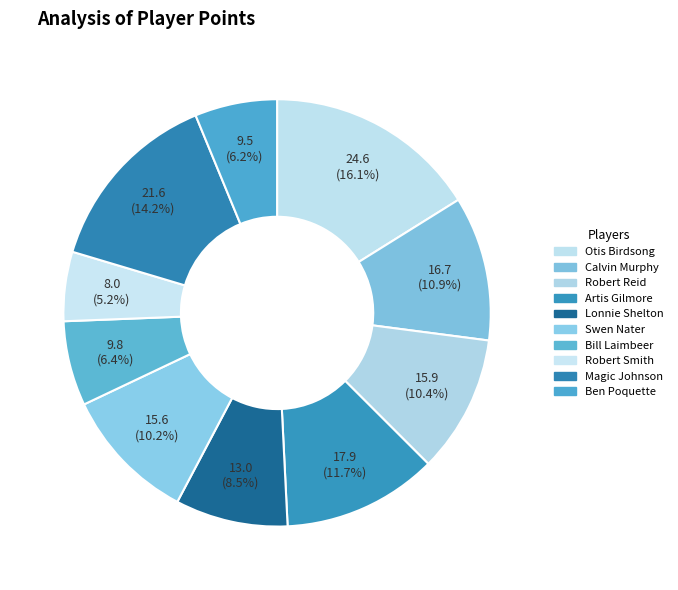

The Artis Gilmore slice represents 12% of the pie. True or false?

True